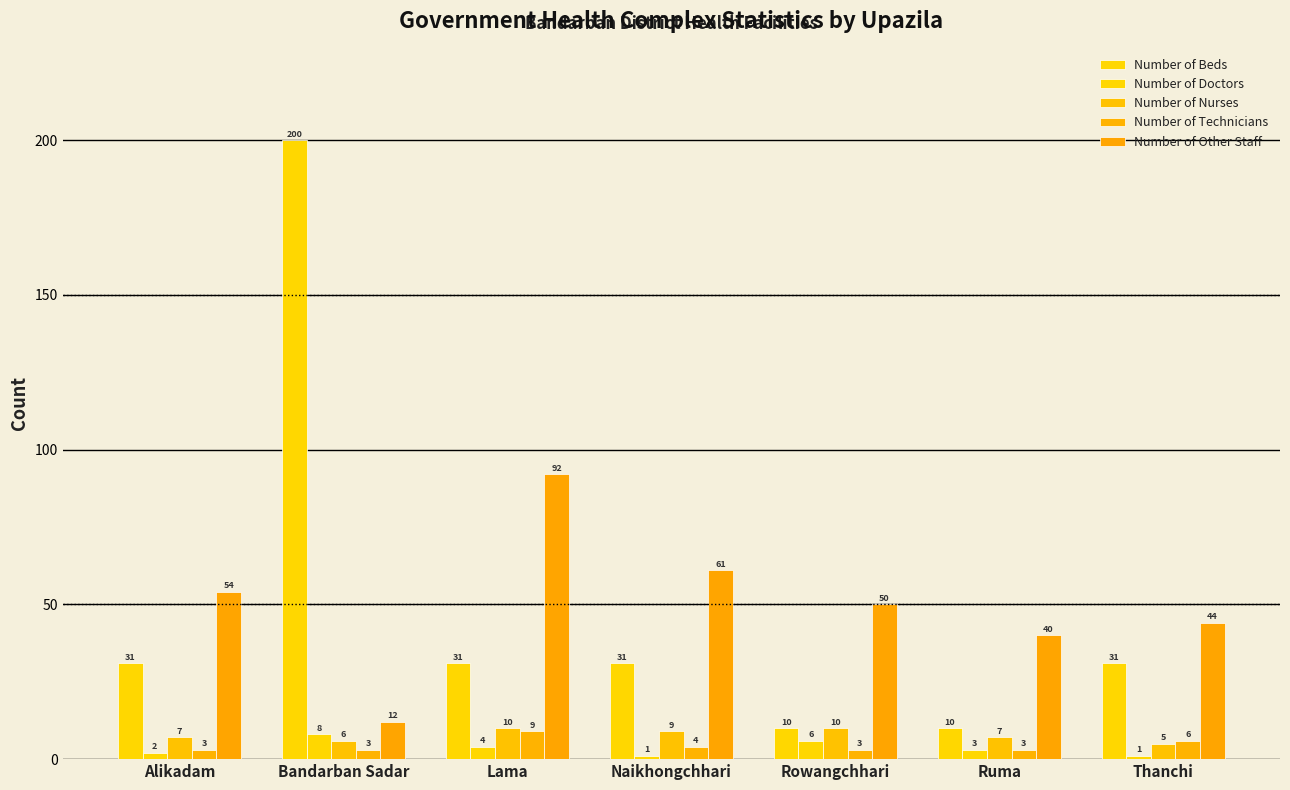

How many data points in Number of Nurses are less than 7?

2